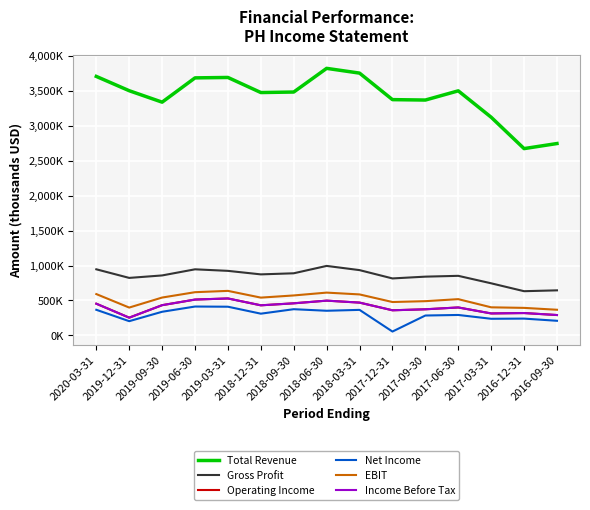

What are all the series names shown in the legend?

Total Revenue, Gross Profit, Operating Income, Net Income, EBIT, Income Before Tax